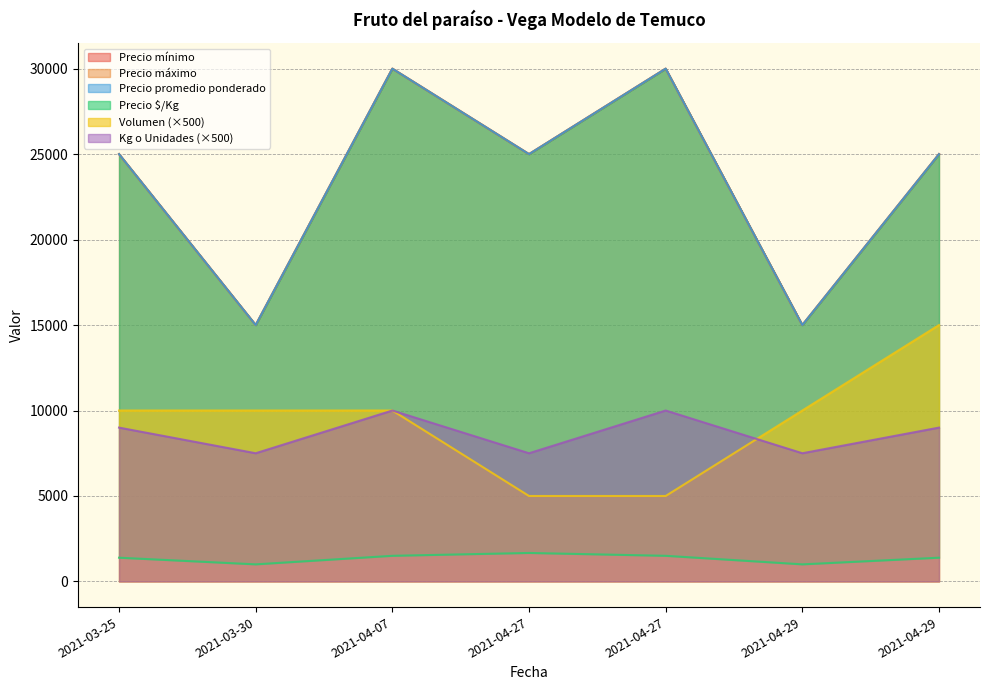

What value does the Volumen series have at 2021-04-27, to the nearest 100?

5000